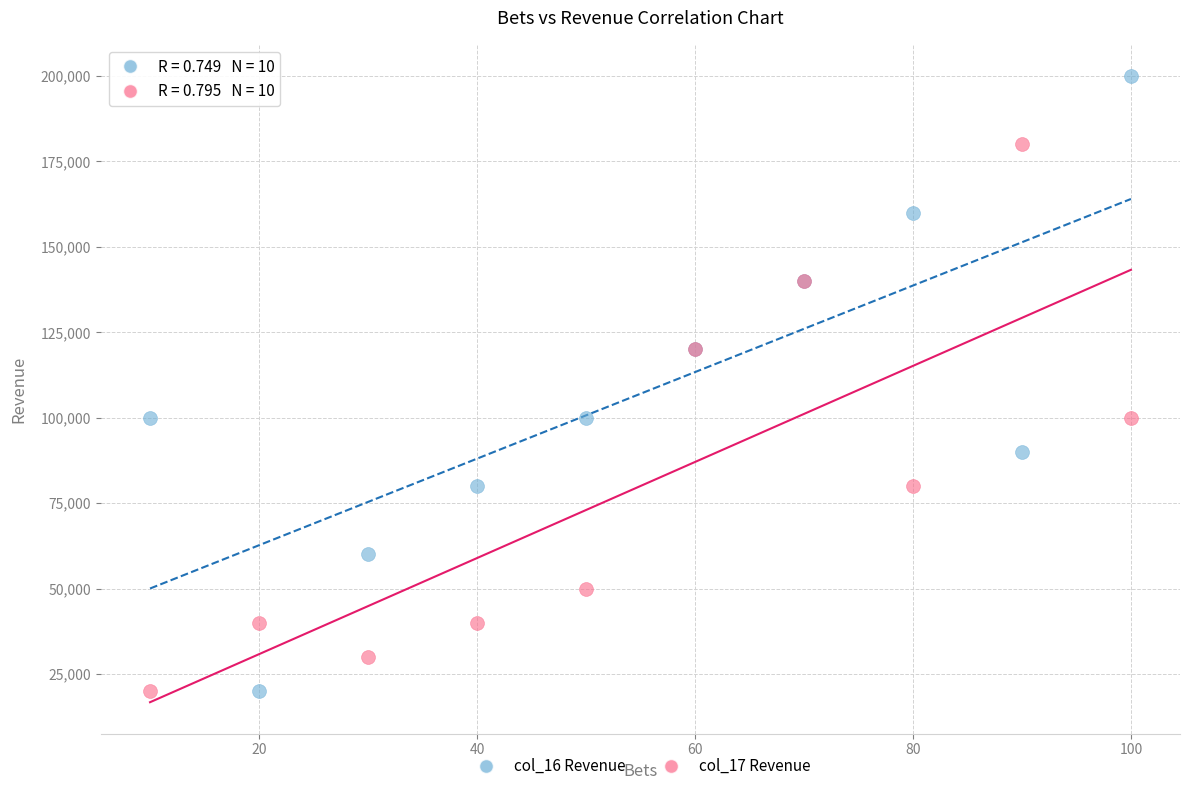

What are all the series names shown in the legend?

col_16 Revenue, col_17 Revenue